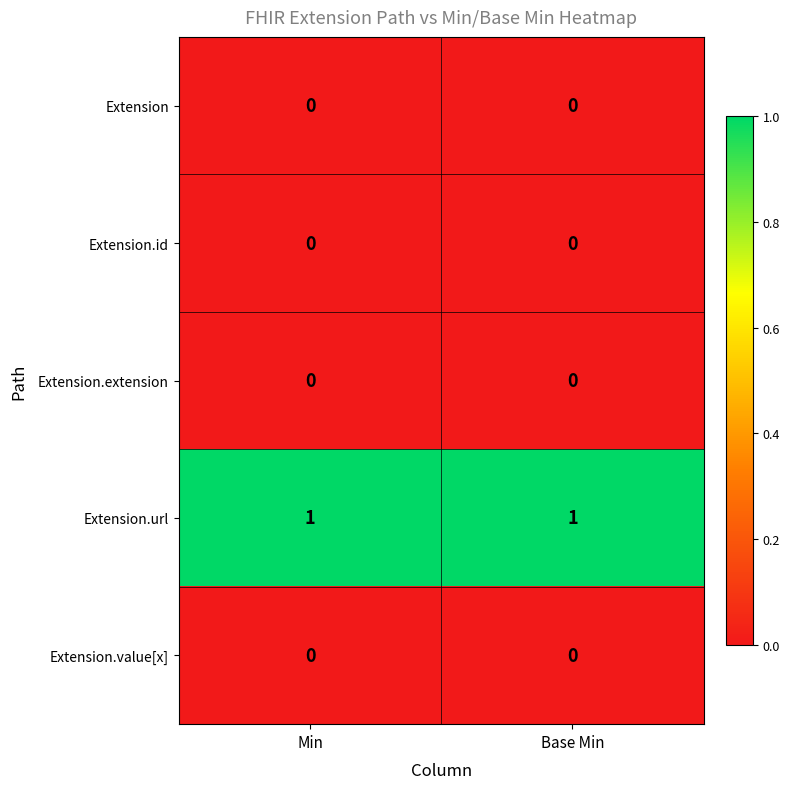

The value of Extension at Min is 0. True or false?

True